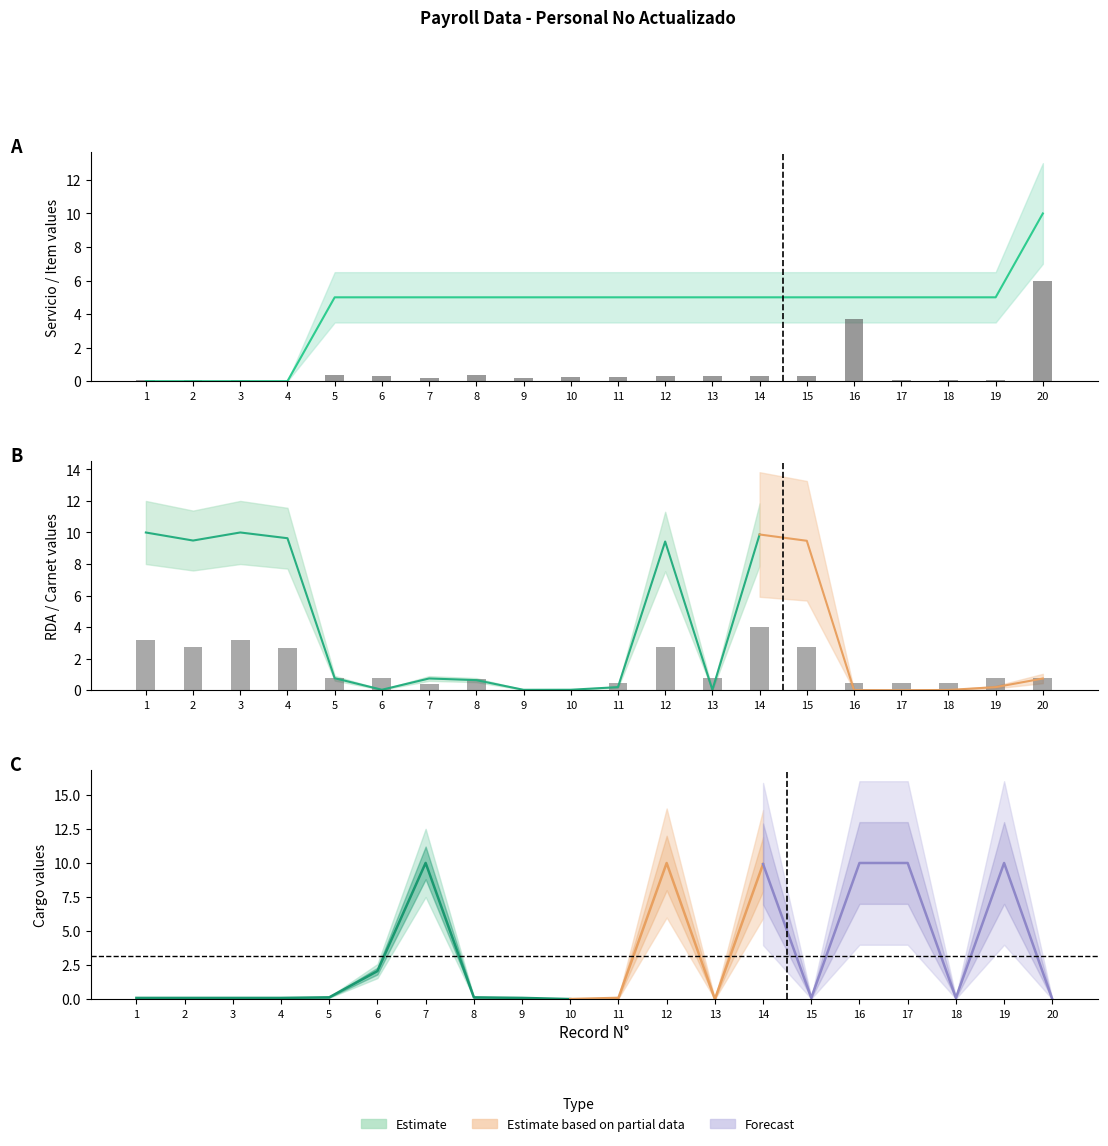

Between 1 and 16, which is larger?

16